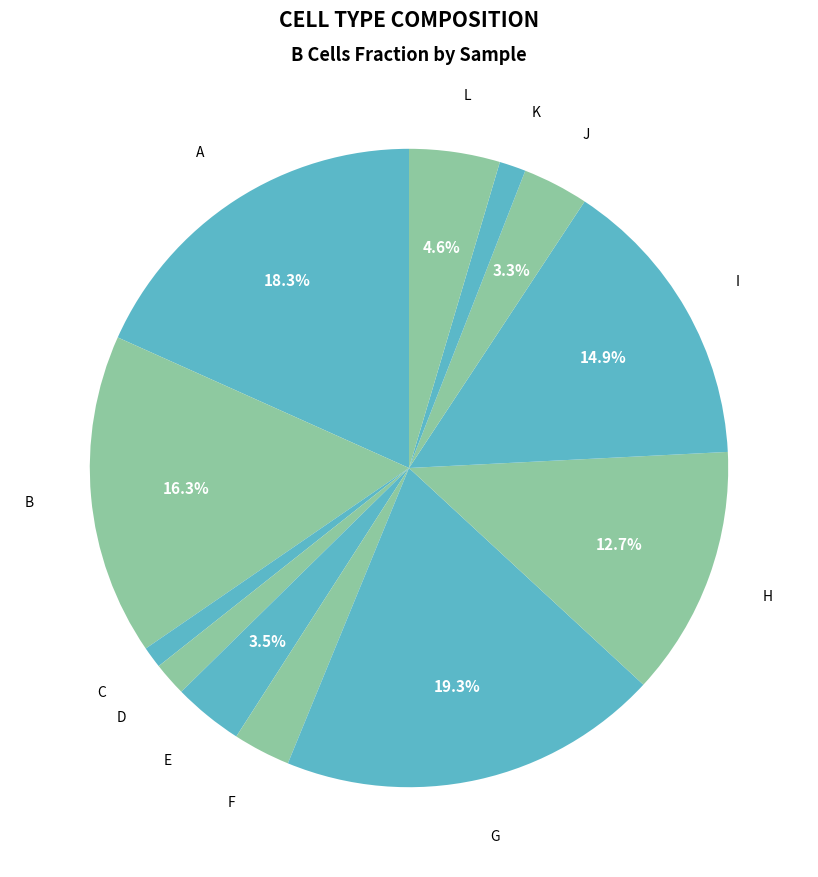

Is it true that A is 18% of the pie?

True